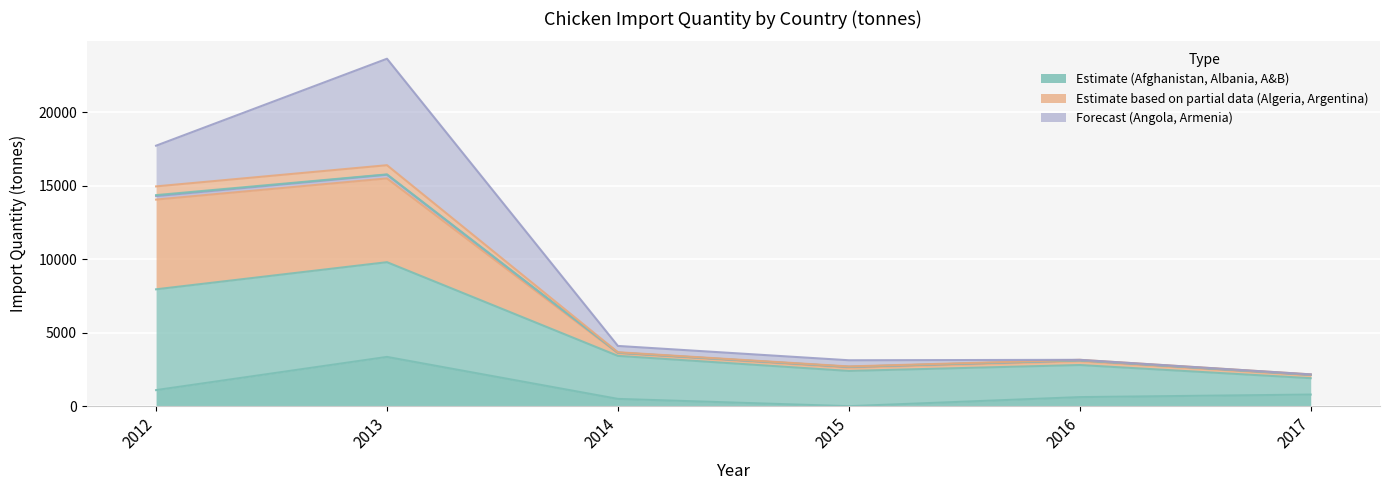

How many values in the Afghanistan series exceed 791?

2